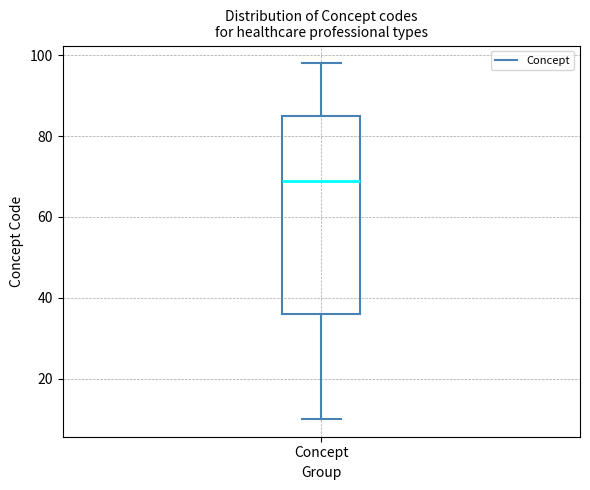

Transcribe this box plot: give where the median line is, the range the box spans, and where the two whiskers end, as read against the y-axis. The values are not printed on the chart, so give them approximately, as read against the axis.

median 70, box 36 to 86, whiskers 10 to 98